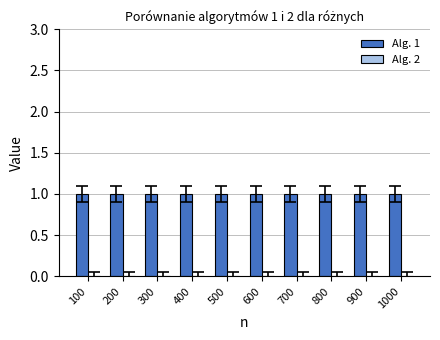

Rank the series by their maximum value, from lowest to highest.

Alg. 2, Alg. 1